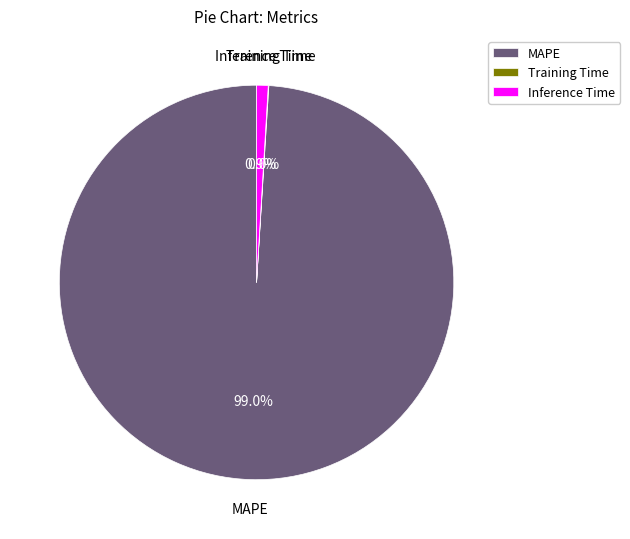

Is it true that MAPE is 99% of the pie?

True